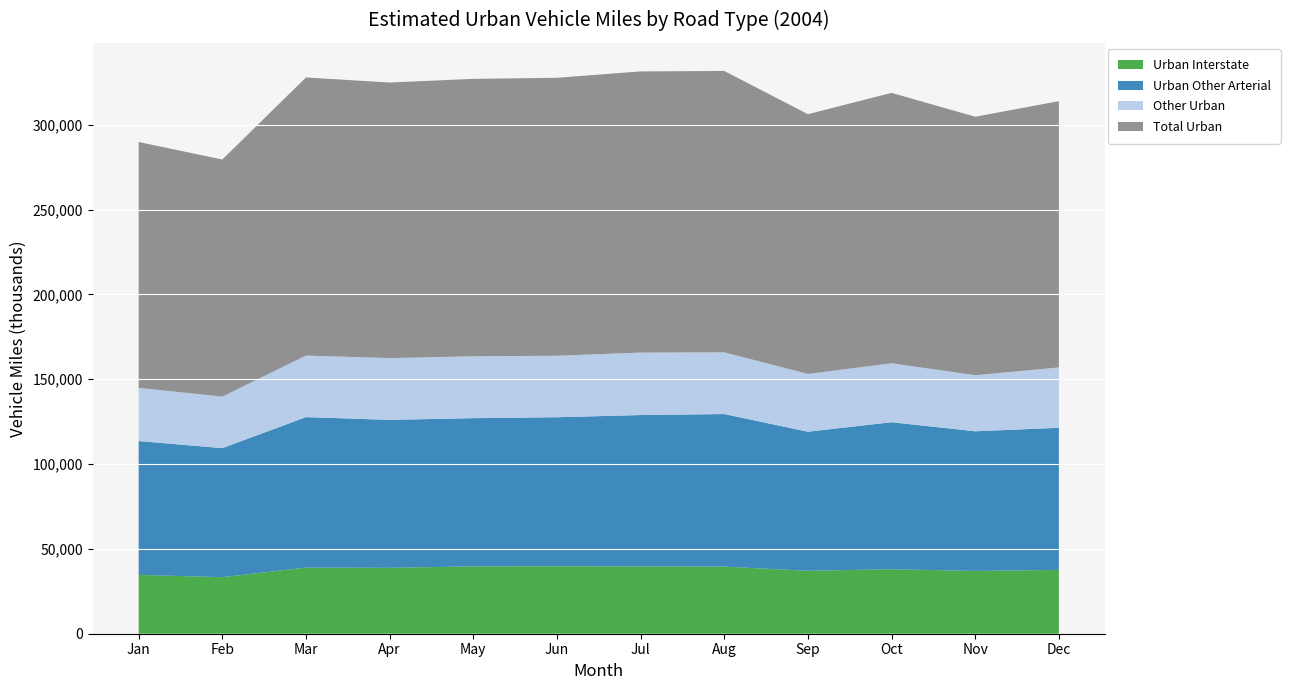

Reading left to right, transcribe all the data shown in this chart.

Urban Interstate: Jan=34680	Feb=33338	Mar=38984	Apr=38839	May=39718	Jun=39797	Jul=39691	Aug=39555	Sep=37099	Oct=38023	Nov=37030	Dec=37624
Urban Other Arterial: Jan=78901	Feb=76076	Mar=88714	Apr=87248	May=87370	Jun=87835	Jul=89229	Aug=89946	Sep=81986	Oct=86663	Nov=82316	Dec=83799
Other Urban: Jan=31366	Feb=30371	Mar=36275	Apr=36396	May=36476	Jun=36249	Jul=36837	Aug=36389	Sep=34064	Oct=34748	Nov=33053	Dec=35567
Total Urban: Jan=144946	Feb=139784	Mar=163974	Apr=162483	May=163564	Jun=163881	Jul=165757	Aug=165890	Sep=153150	Oct=159435	Nov=152398	Dec=156990